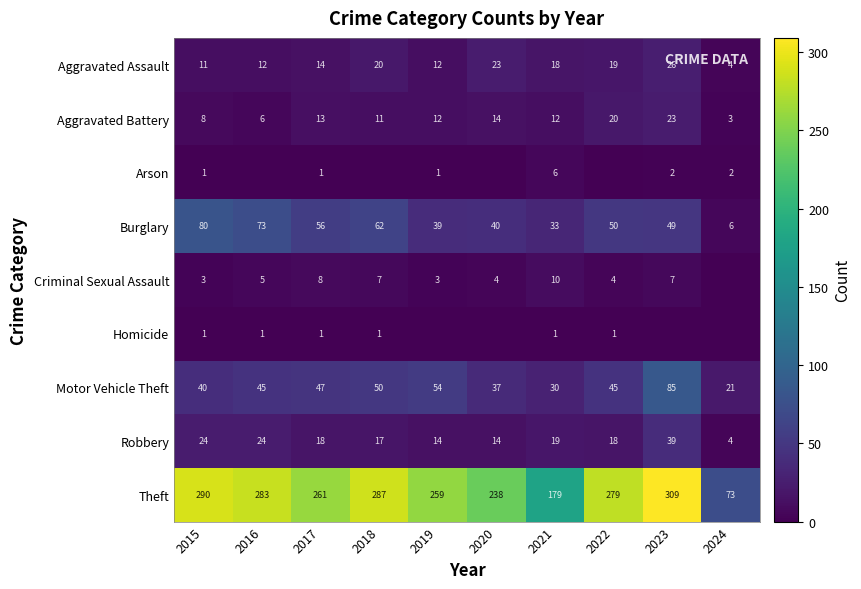

The value of Robbery at 2024 is 4. True or false?

True